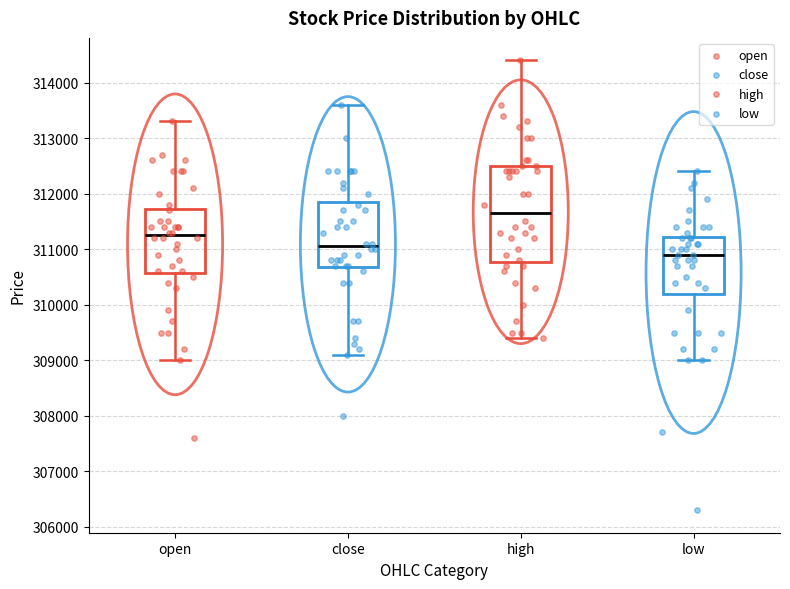

Comparing the boxes themselves (not the whiskers), which one is the tallest?

high